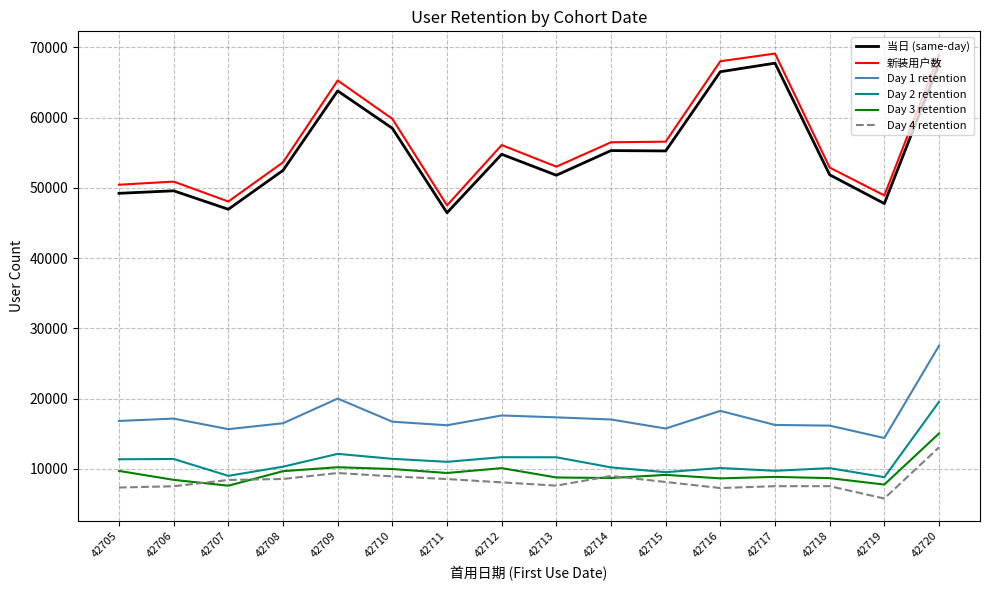

What is the difference between the maximum and second lowest values in the Day 1 retention series?

11881